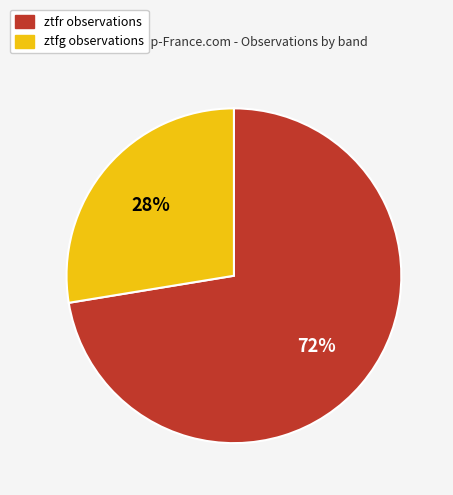

Is there any slice that represents more than half of the pie?

Yes